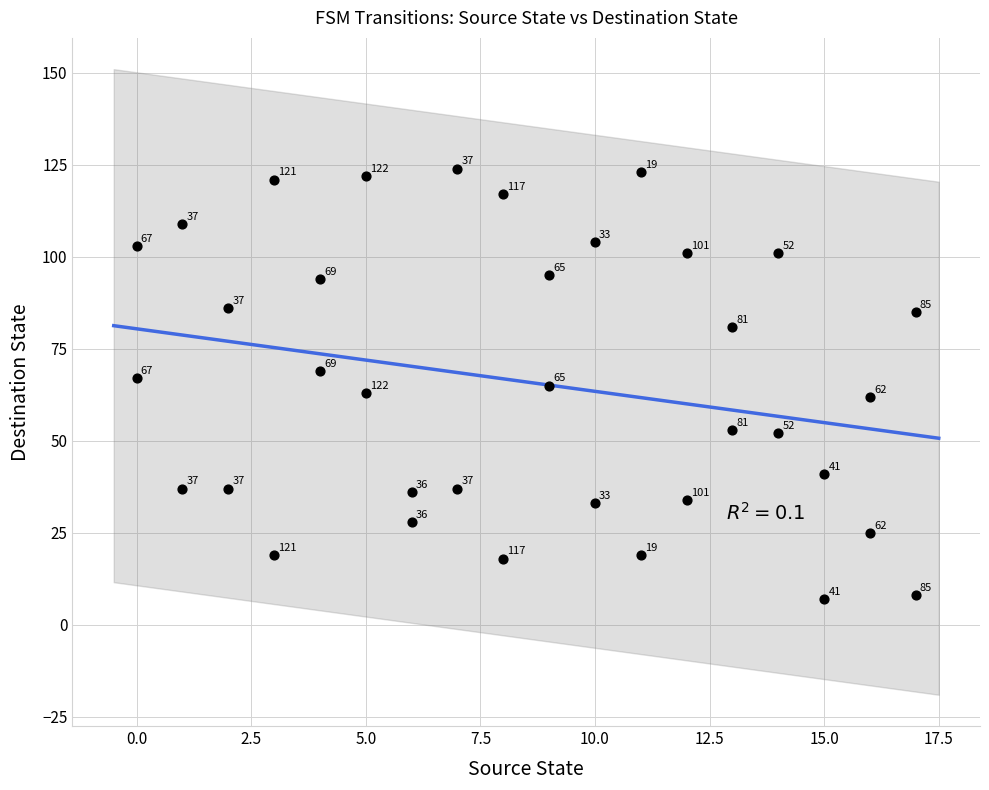

What Y value in the scatter plot is closest to 65?

65